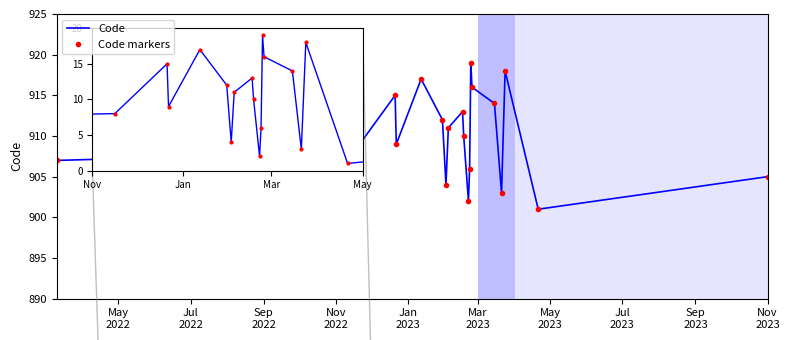

Does the chart have visible grid lines?

No